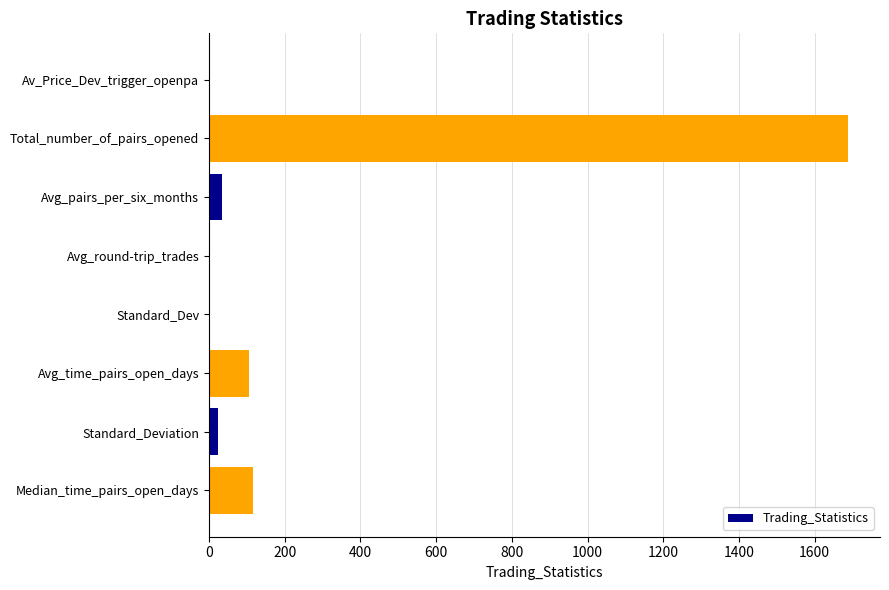

What is the sum of all values?

1970.0